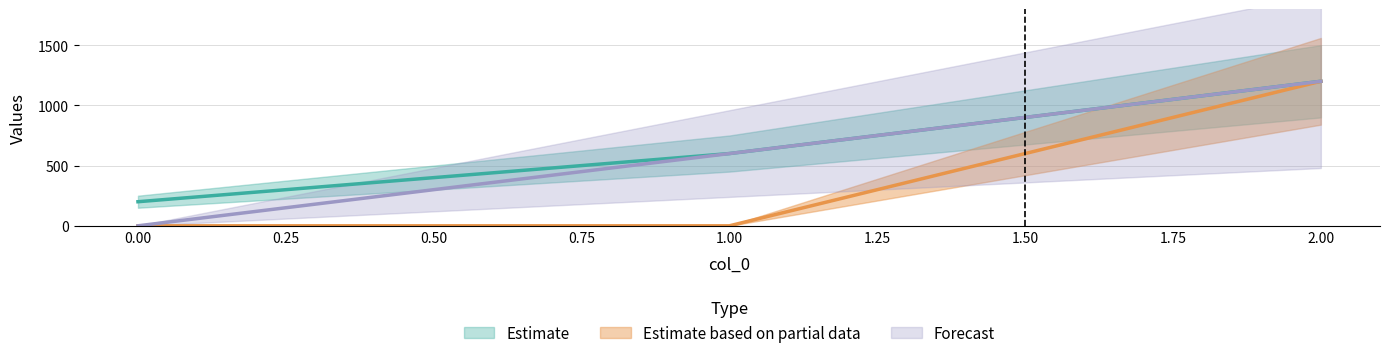

True or false: Estimate has a value of 559 at 2.

False